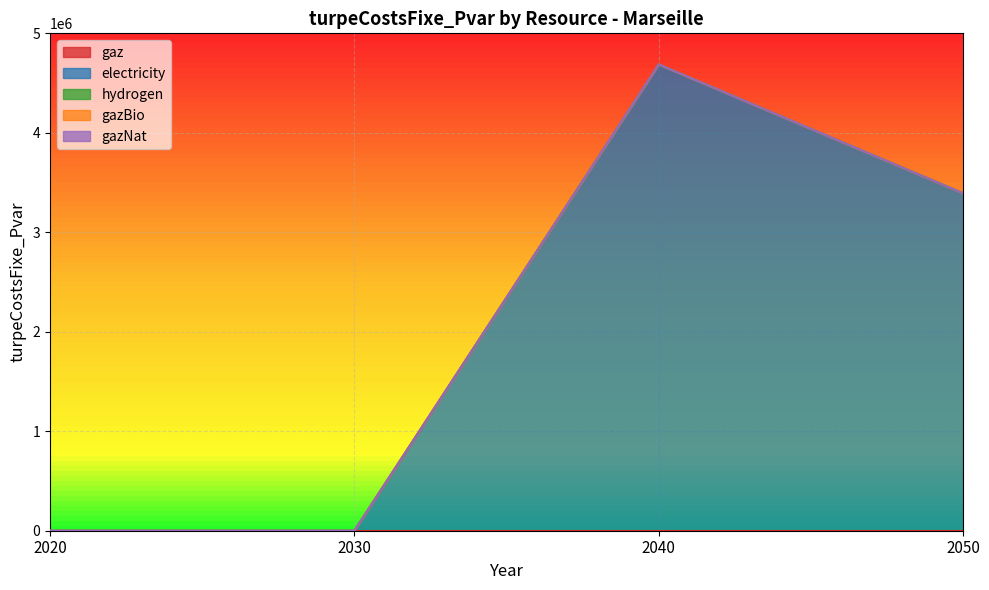

True or false: gazNat and electricity intersect in this chart.

False